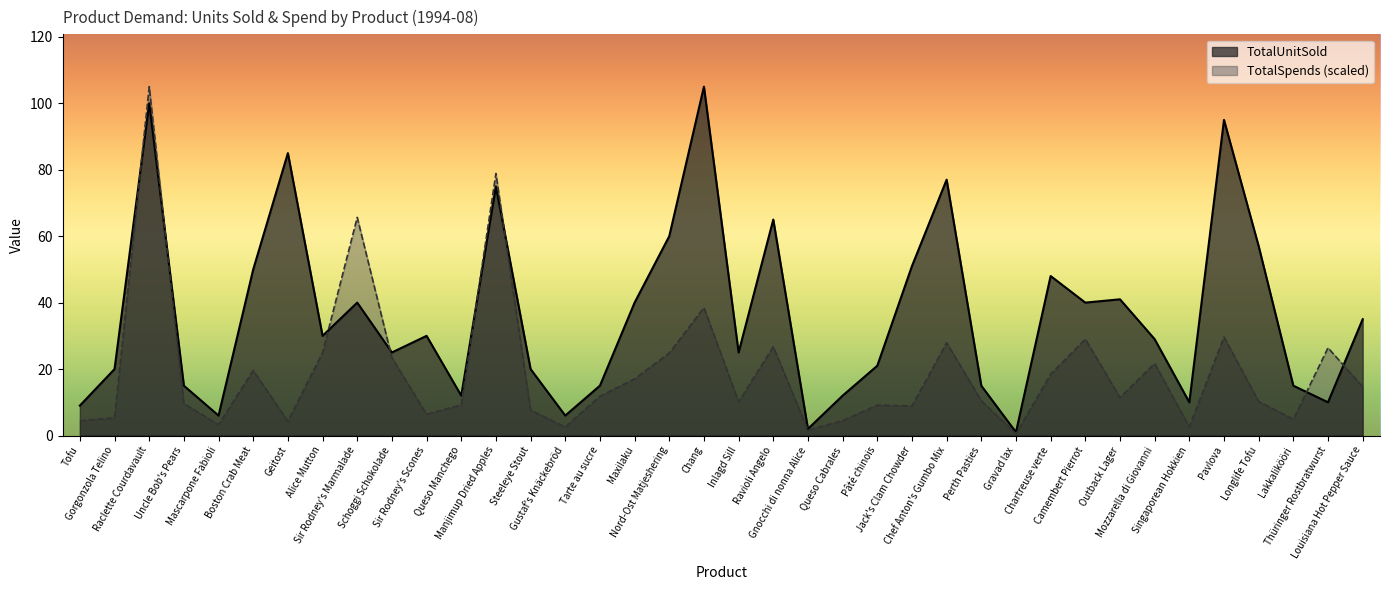

Reading left to right, list all the values displayed in this chart.

TotalUnitSold: 9.0	20.0	100.0	15.0	6.0	50.0	85.0	30.0	40.0	25.0	30.0	12.0	75.0	20.0	6.0	15.0	40.0	60.0	105.0	25.0	65.0	2.0	12.0	21.0	51.0	77.0	15.0	1.0	48.0	40.0	41.0	29.0	10.0	95.0	57.0	15.0	10.0	35.0
TotalSpends: 4.5	5.3	105.0	9.6	3.3	19.6	4.3	25.0	65.7	23.4	6.4	9.2	78.9	7.7	2.6	11.8	17.1	24.8	38.5	10.1	26.7	1.6	4.5	9.1	8.9	27.9	10.5	0.6	18.4	29.0	11.4	21.7	2.6	29.6	10.2	4.9	26.4	14.7